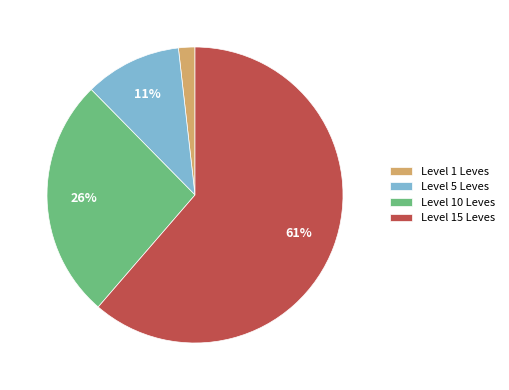

To the nearest percent, what is the average slice percentage?

25%